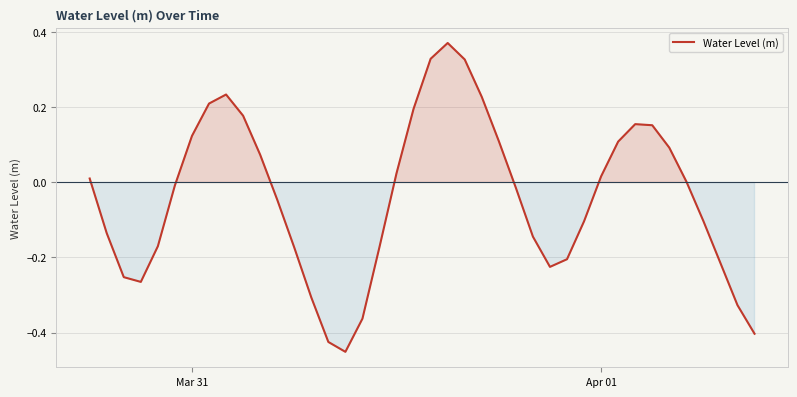

What is the difference between the maximum and minimum values?

0.8